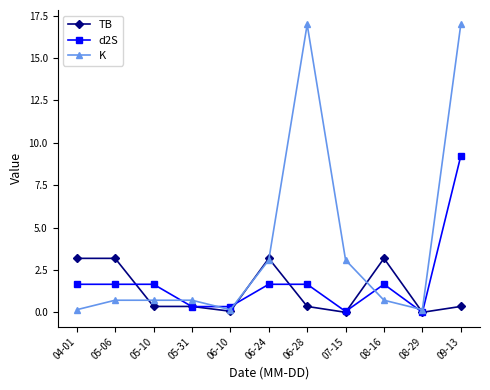

Is the value of d2S at 07-15 greater than the value of TB at 08-16?

No